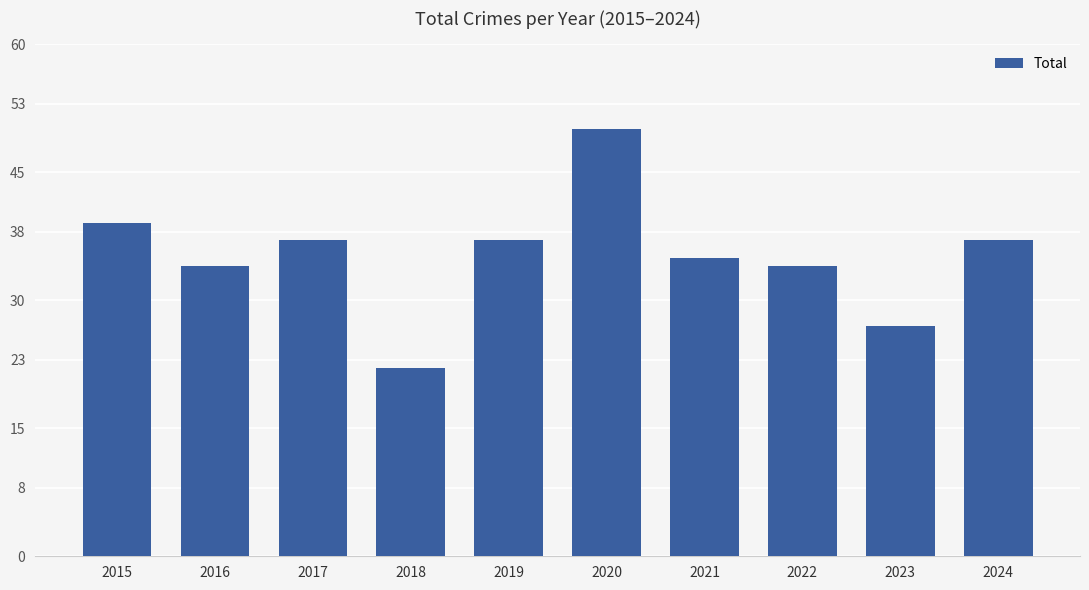

Reading left to right, list all the values displayed in this chart.

2015=39	2016=34	2017=37	2018=22	2019=37	2020=50	2021=35	2022=34	2023=27	2024=37